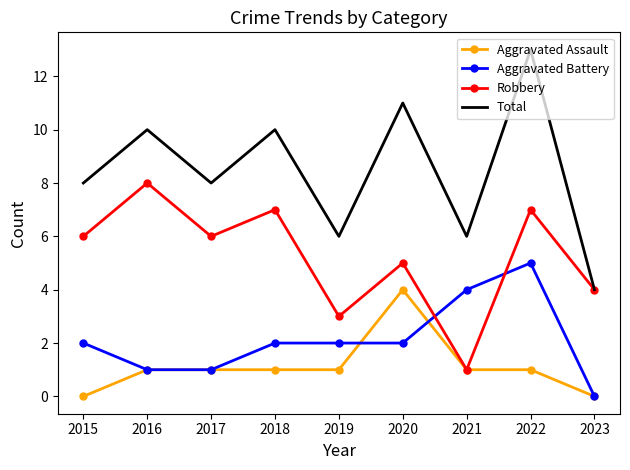

What is the difference between the highest and lowest values at 2019?

5